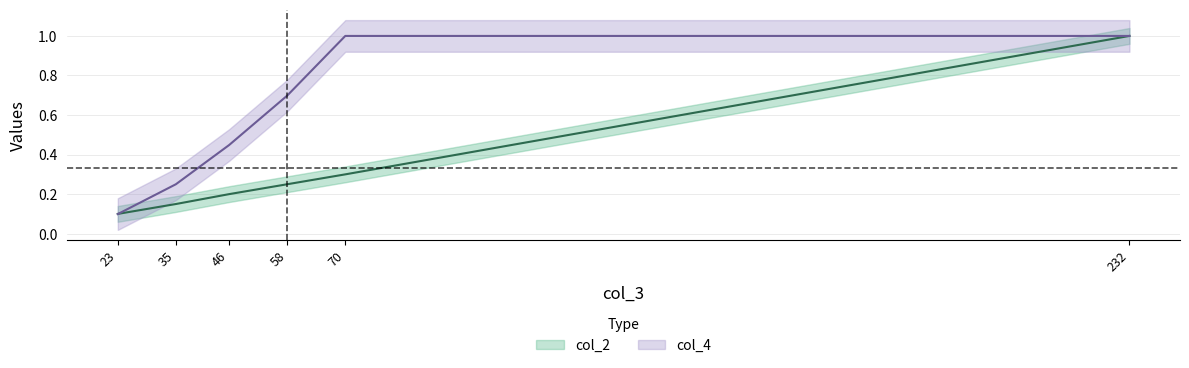

The col_2 series shows 0.1 at 23. True or false?

True